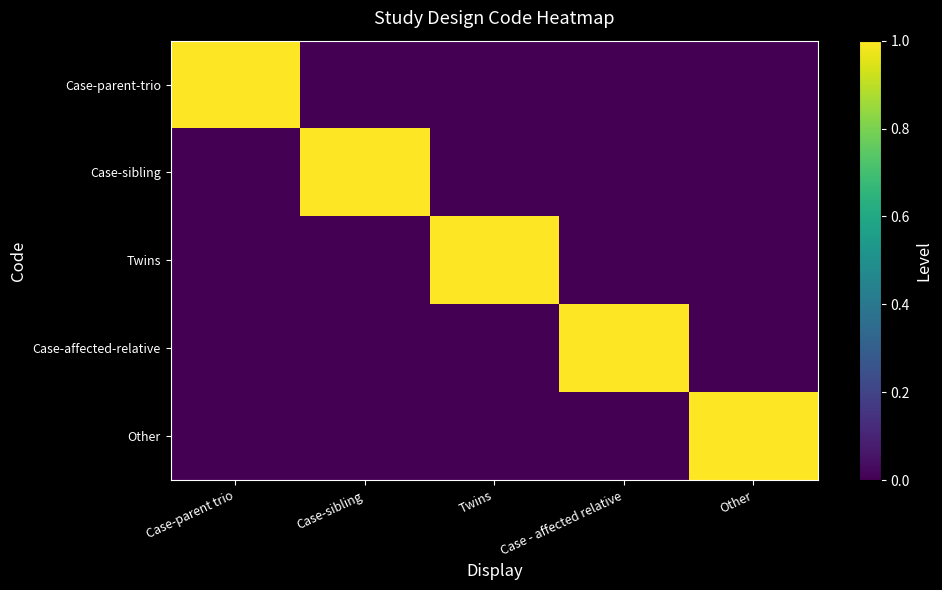

Which series has the largest total across all categories?

Case-parent-trio